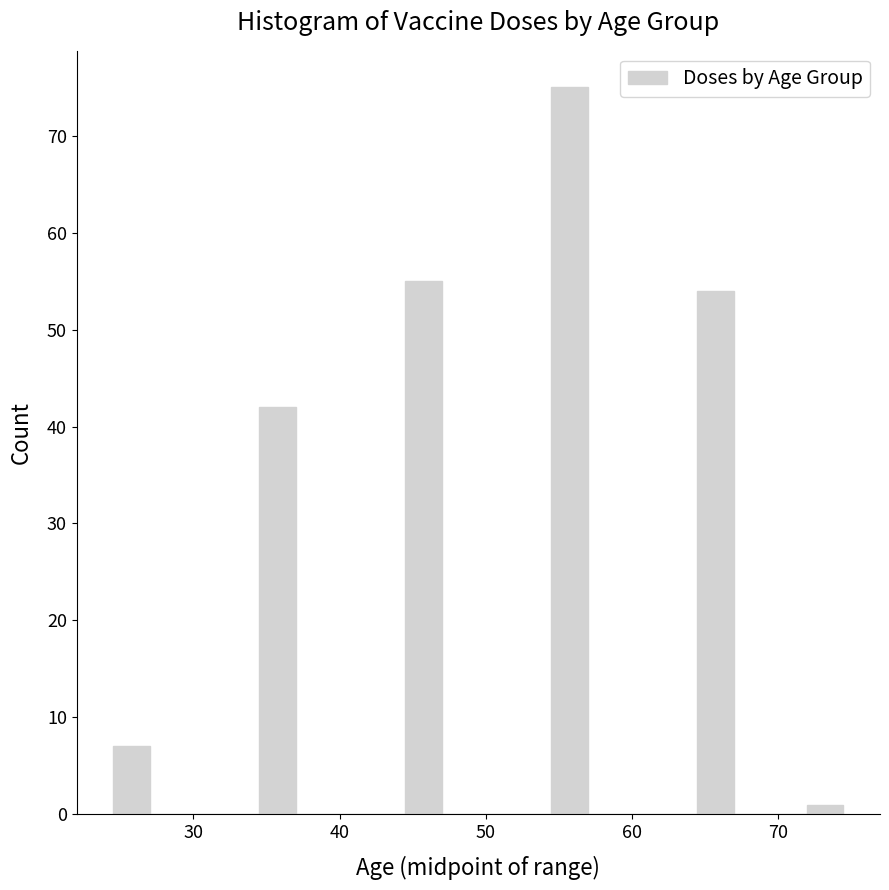

Around what value on the x-axis is the tallest bar? Give the approximate position of its centre, as read against the axis.

56